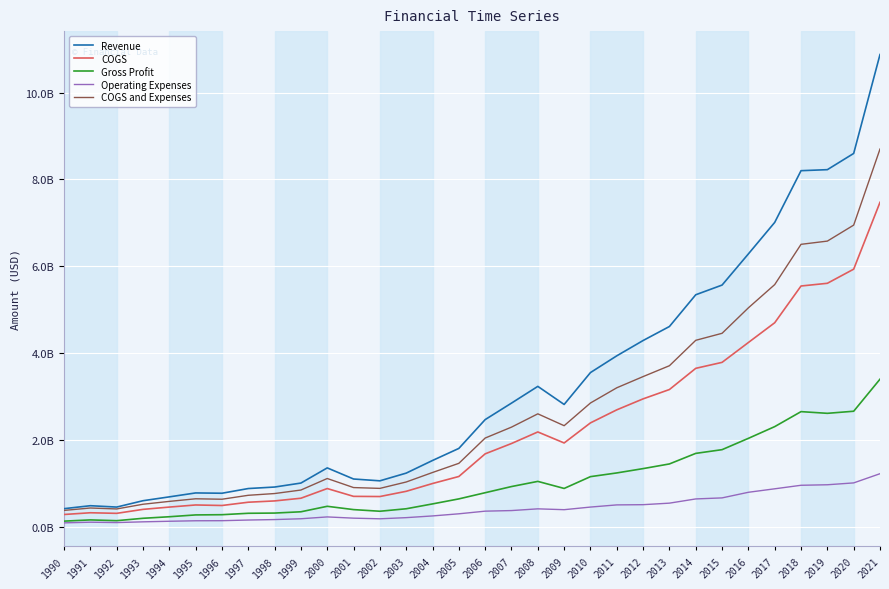

Which category has the lowest value in the COGS series?

1990